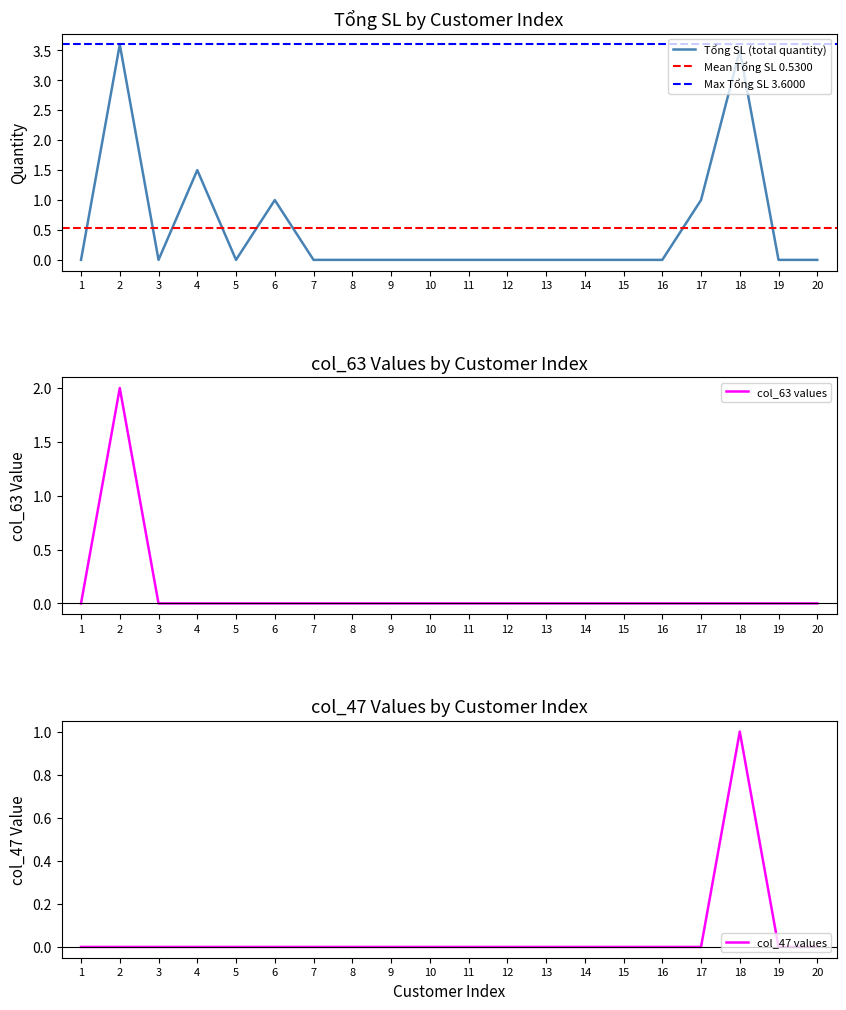

Which category has the lowest value across all series?

1